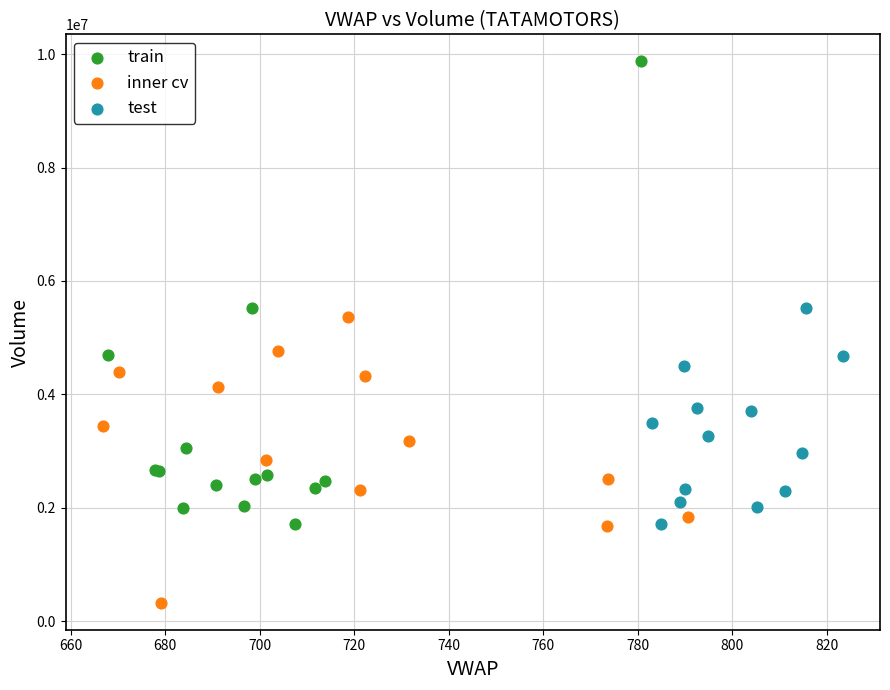

What are all the series names shown in the legend?

train, inner cv, test